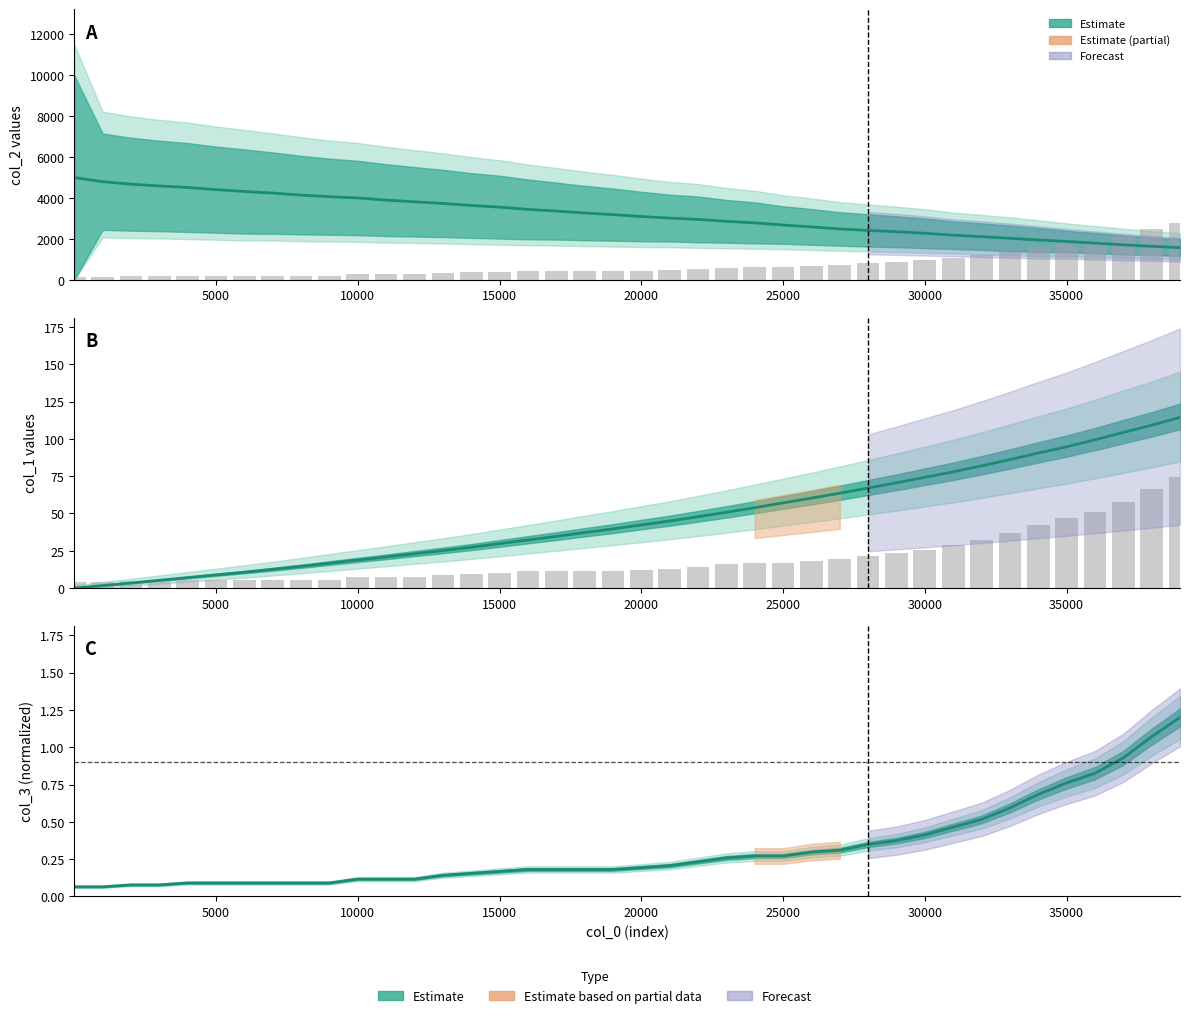

The col_3_bar series shows 7.5 at 15000. True or false?

False